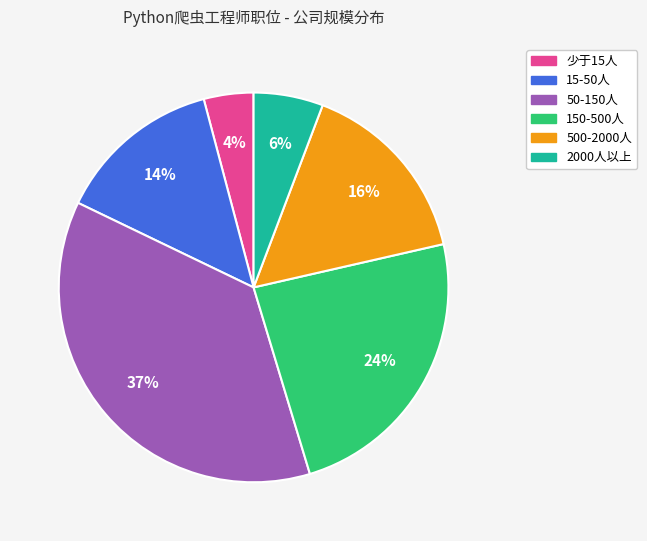

To the nearest percent, what percentage of the pie is 50-150人?

37%